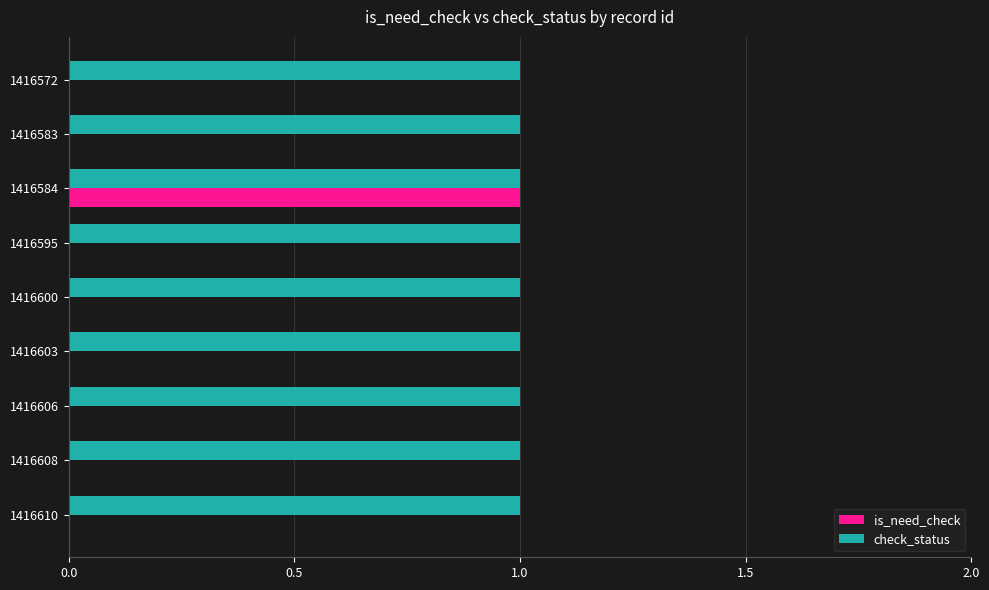

At which category is the sum across all series the highest?

1416584